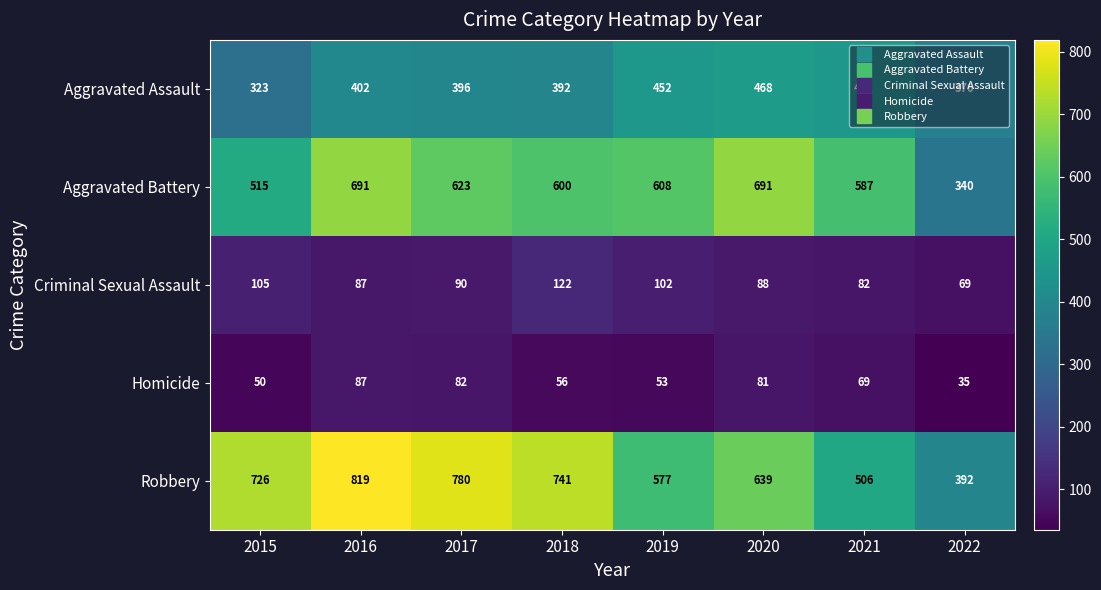

True or false: Criminal Sexual Assault has a value of 90 at 2017.

True